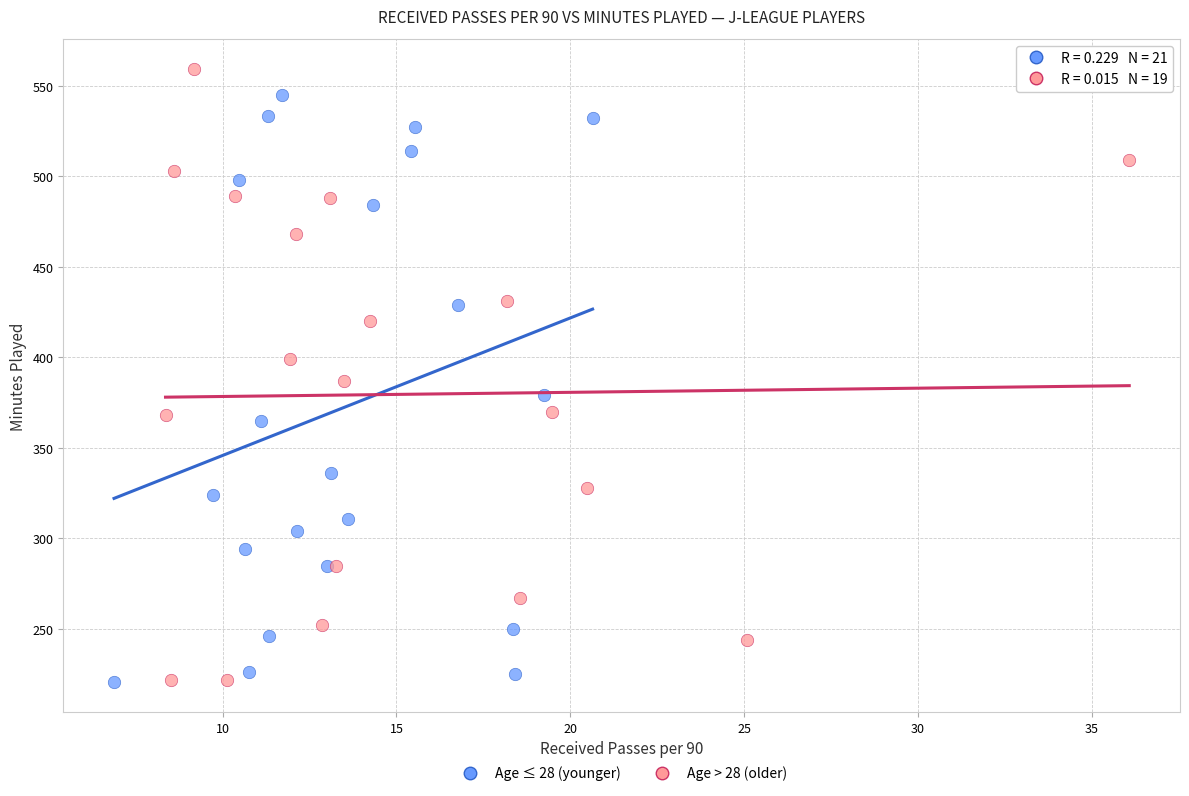

What are all the series names shown in the legend?

Age ≤ 28 (younger), Age > 28 (older)